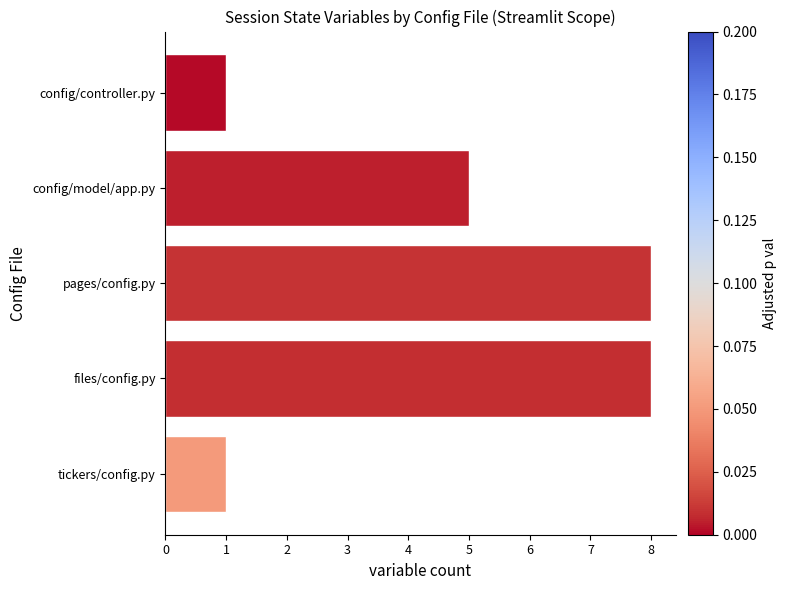

What is the ratio of the value at pages/config.py to the value at files/config.py?

1.0